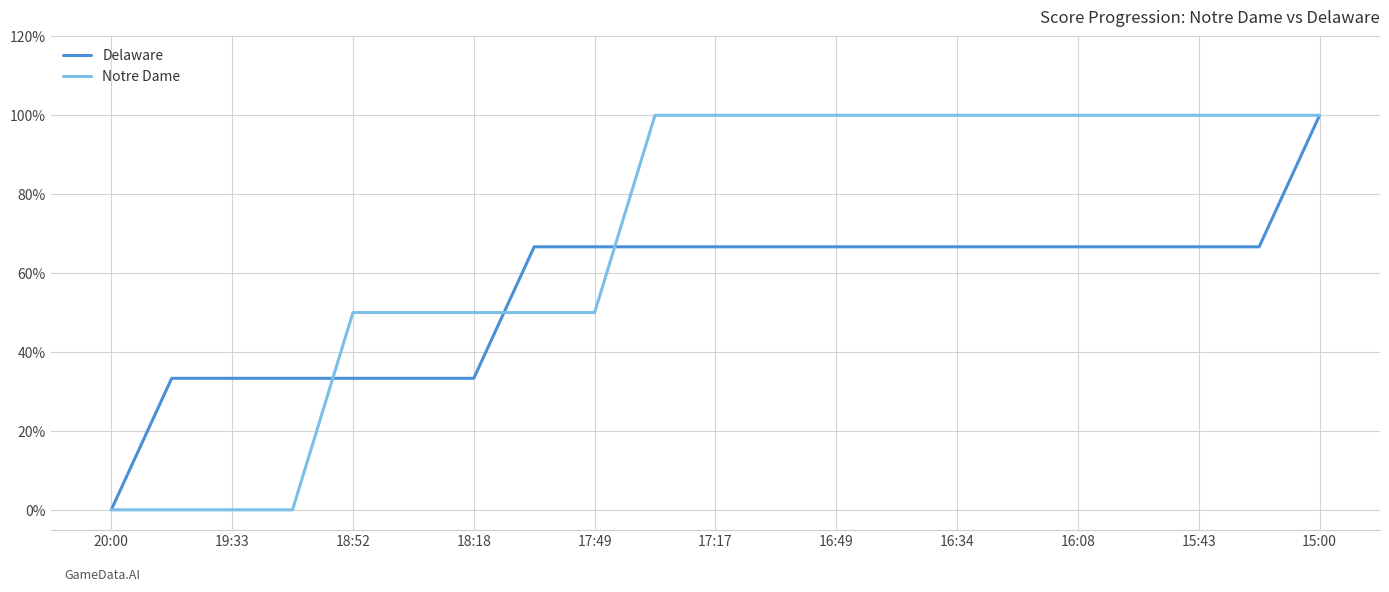

What is the average value of the Delaware series?

55.6